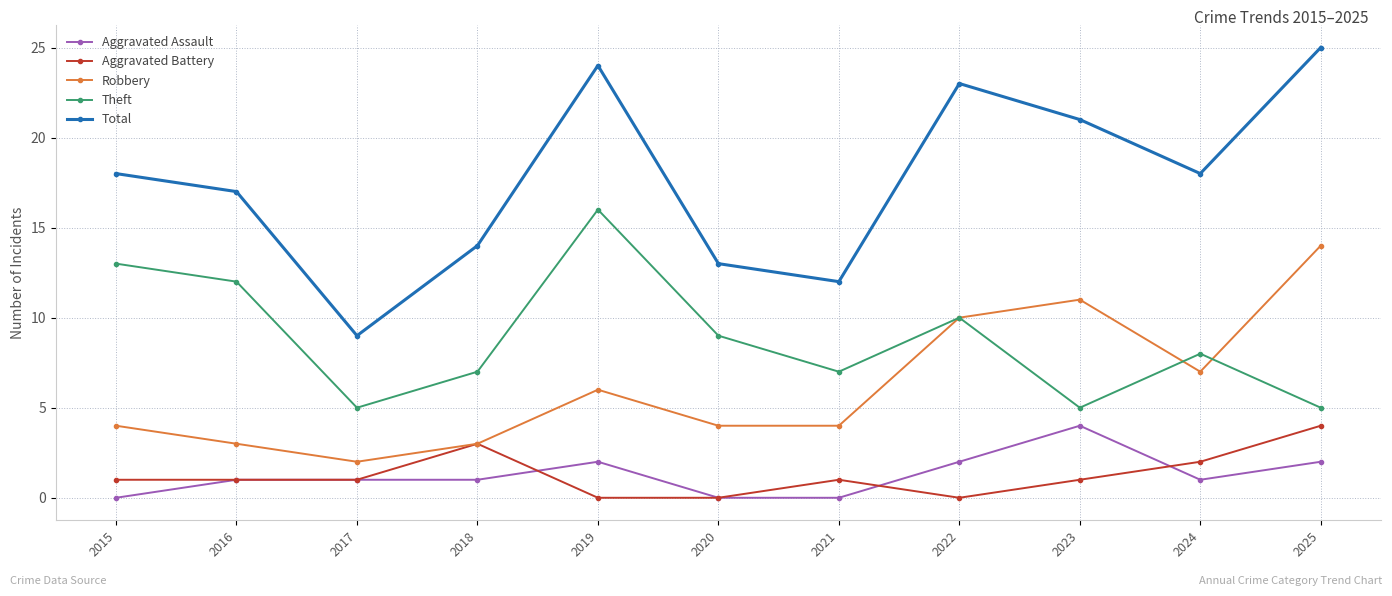

How many lines are shown in the chart?

5